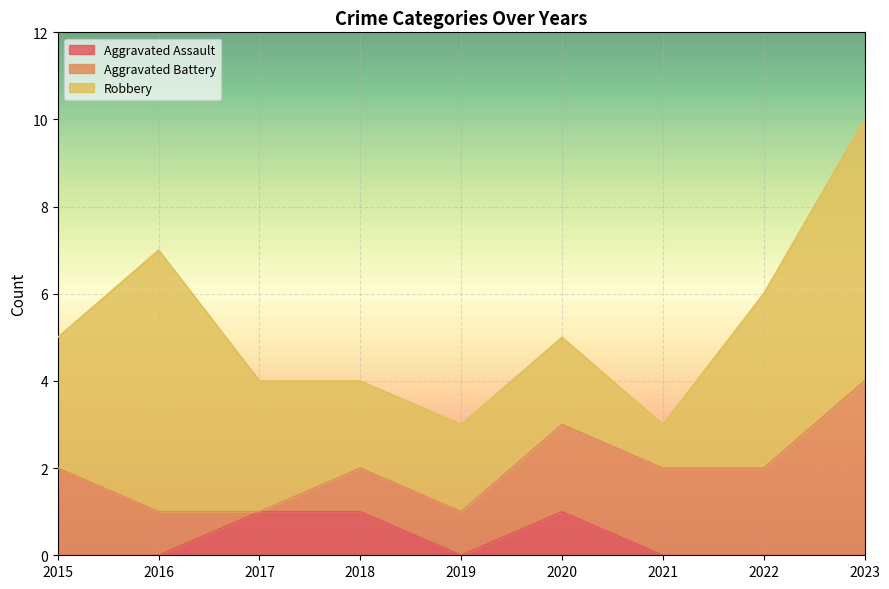

What is the average value of the Robbery series?

3